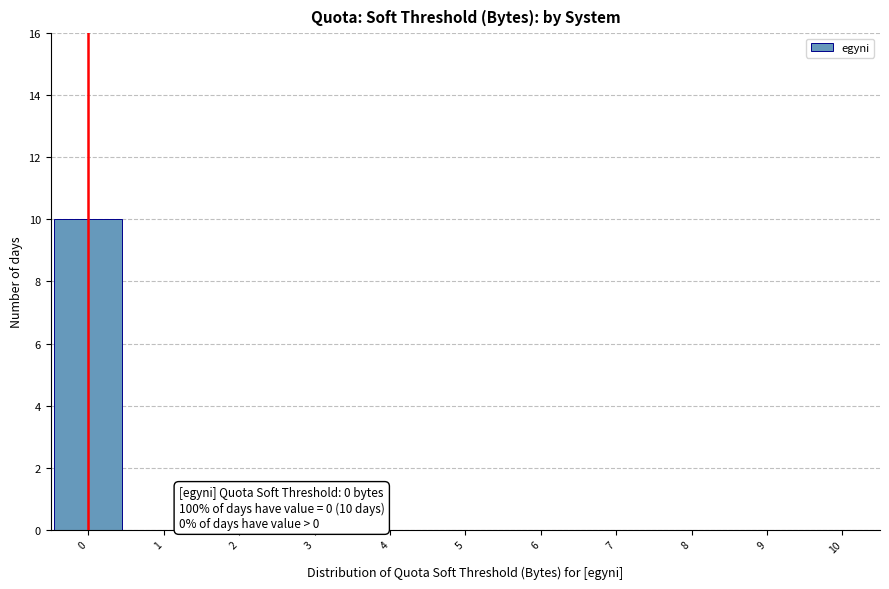

Over which range of the x-axis is the bar tallest?

-0.5 to 0.5